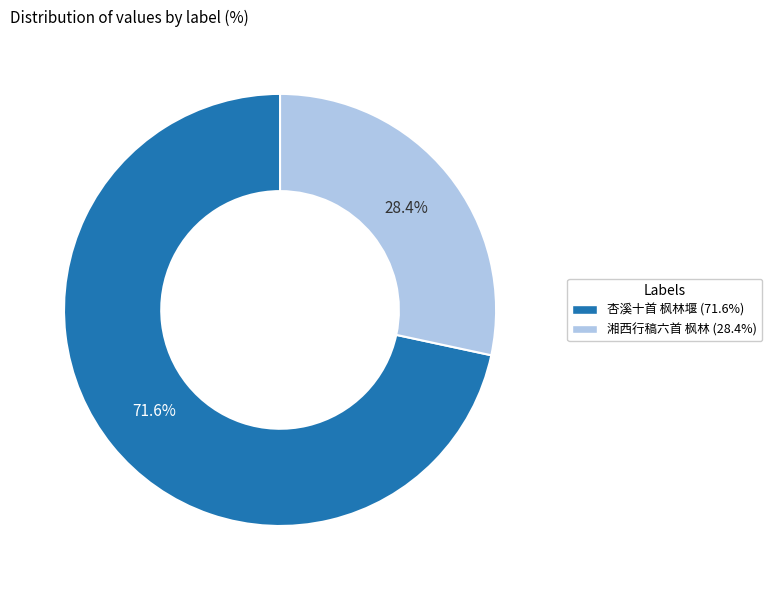

What is the ratio of the value at 杏溪十首 枫林堰 to the value at 湘西行稿六首 枫林?

2.5